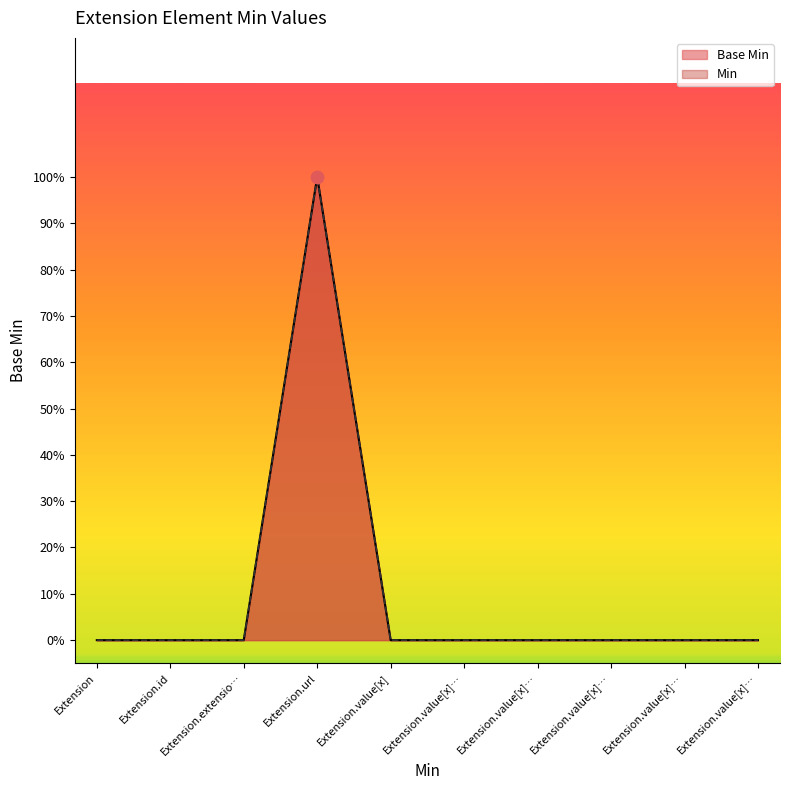

Which series has the largest total across all categories?

Base Min